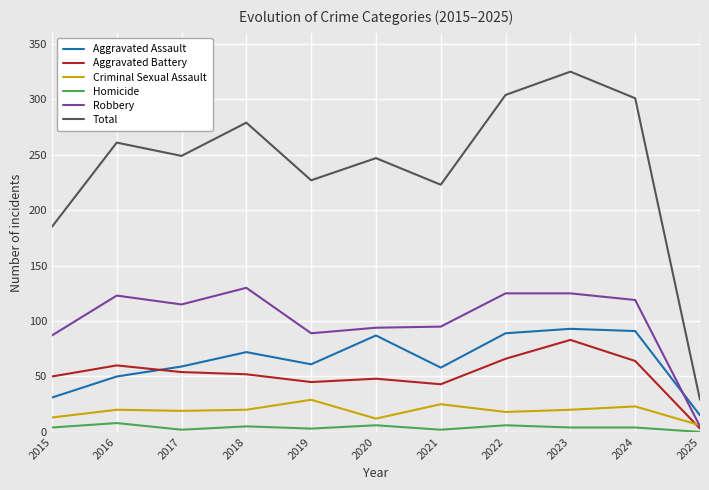

Is the value of Robbery at 2016 greater than the value of Criminal Sexual Assault at 2017?

Yes